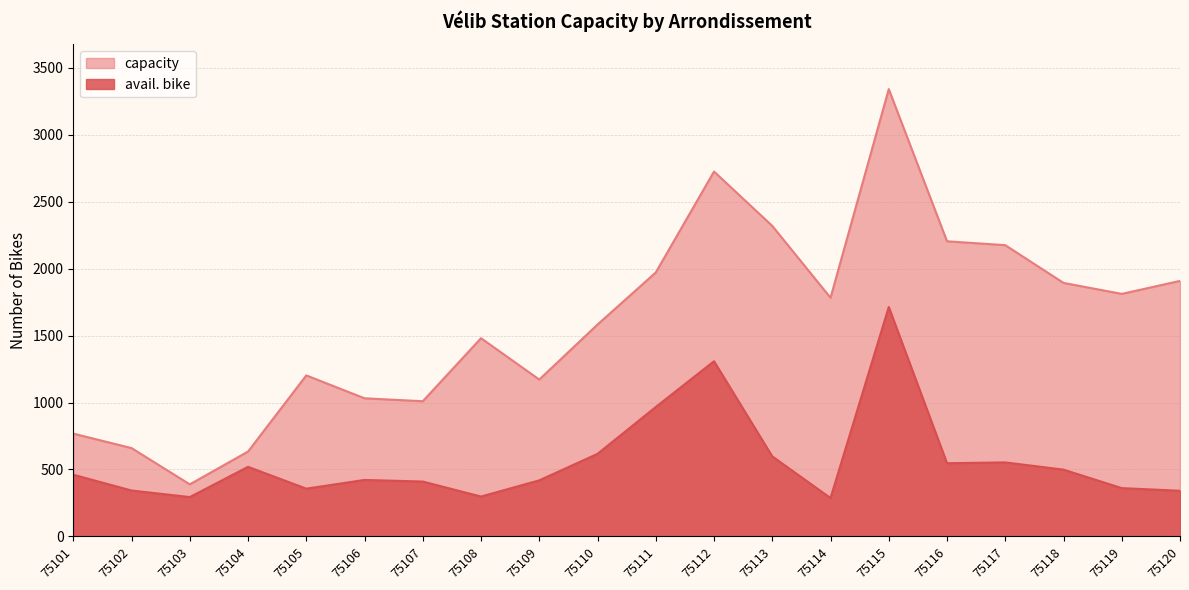

How many series are shown in this chart?

2